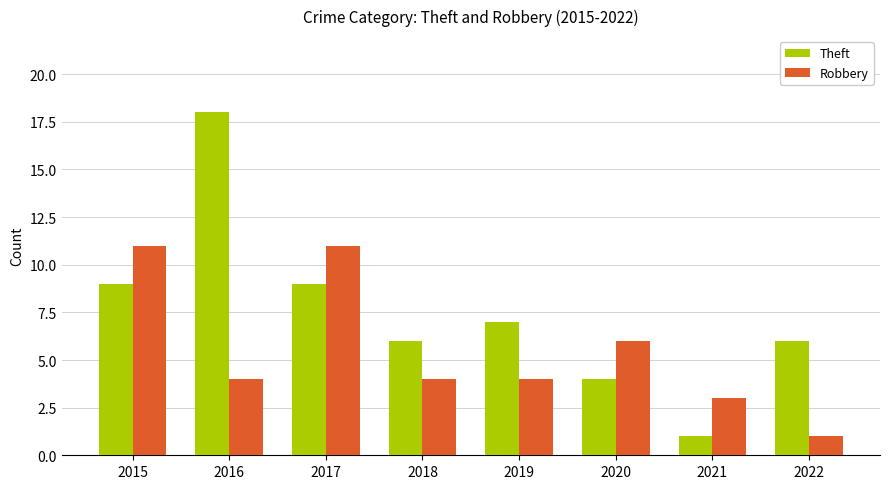

Does the chart contain any negative values?

No